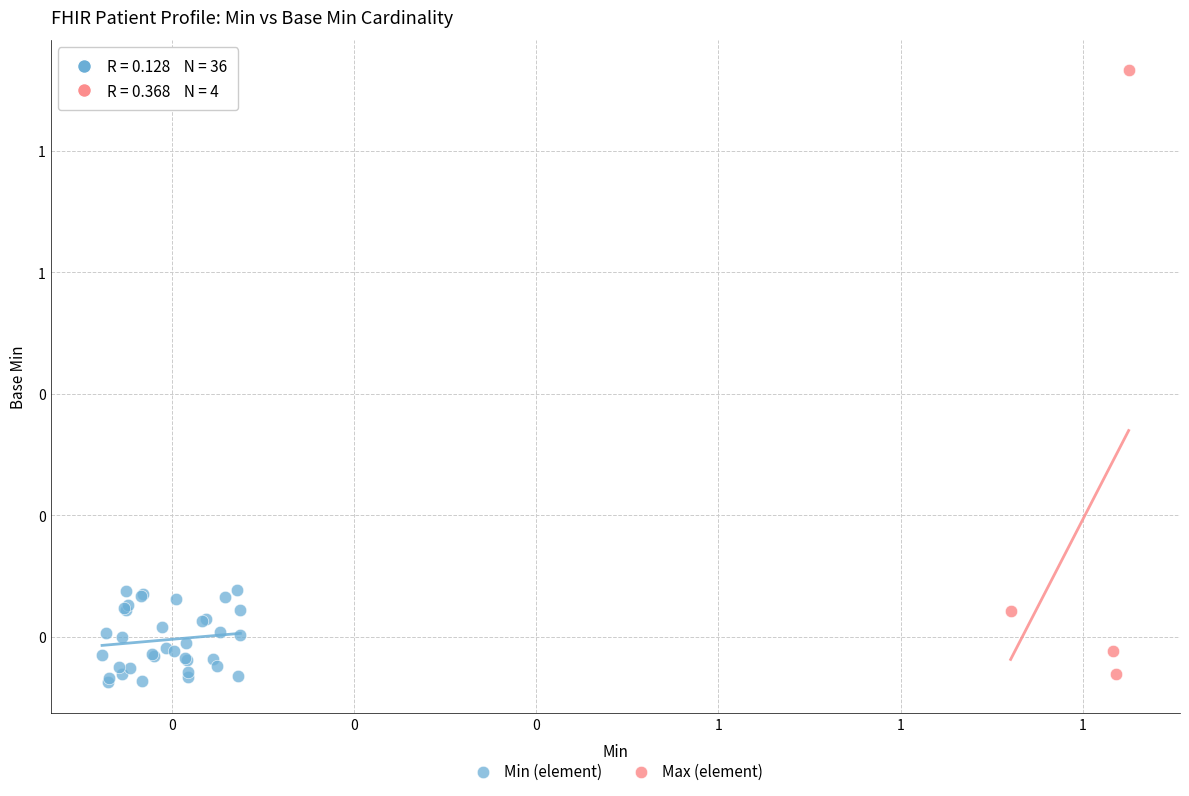

What are all the series names shown in the legend?

Min (element), Max (element)